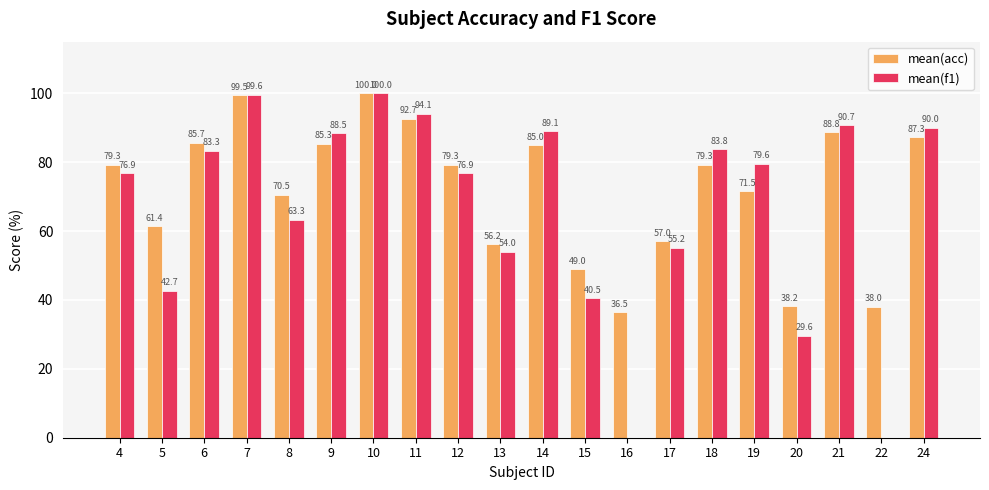

What is the maximum value shown in the chart?

100.0